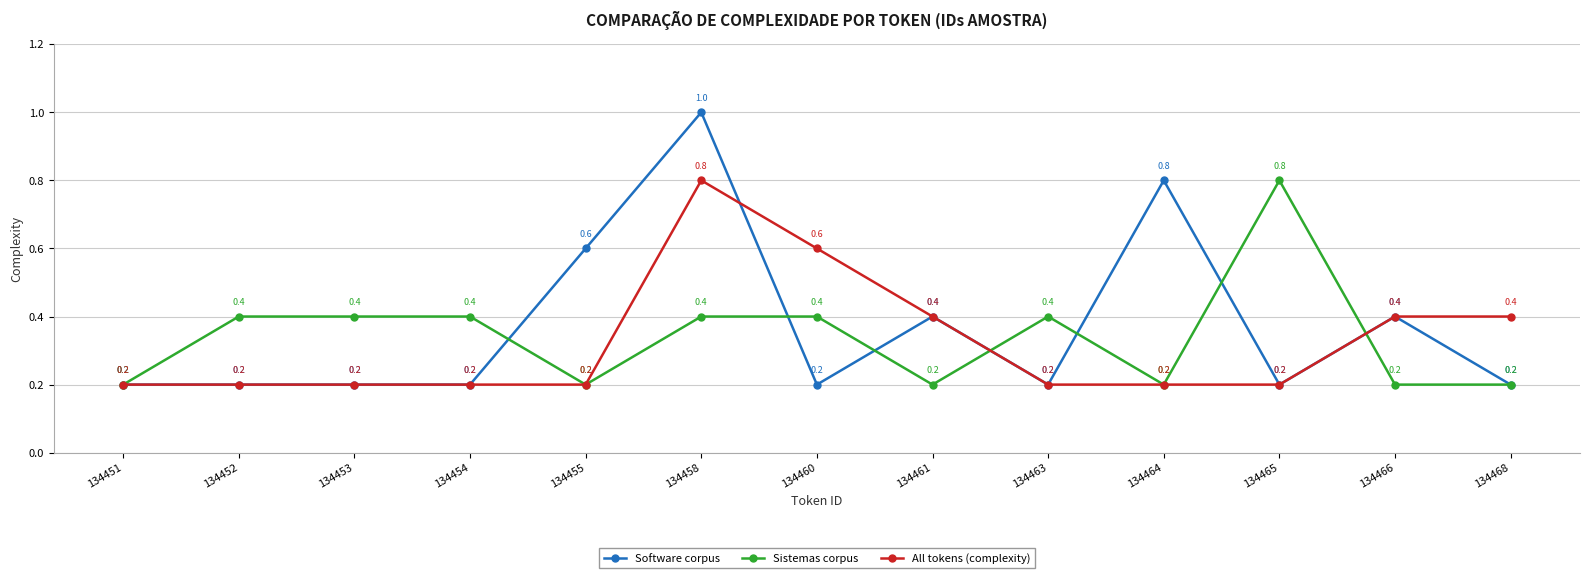

What is the difference between the highest and lowest values at 134454?

0.2